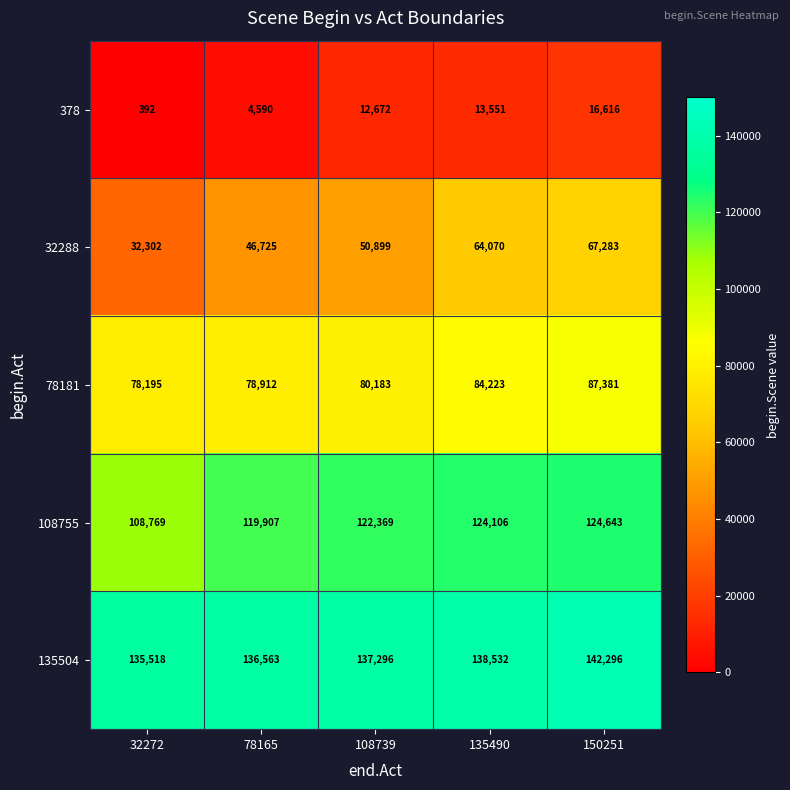

Reading left to right, transcribe all the data shown in this chart.

378: 32272=392	78165=4590	108739=12672	135490=13551	150251=16616
32288: 32272=32302	78165=46725	108739=50899	135490=64070	150251=67283
78181: 32272=78195	78165=78912	108739=80183	135490=84223	150251=87381
108755: 32272=108769	78165=119907	108739=122369	135490=124106	150251=124643
135504: 32272=135518	78165=136563	108739=137296	135490=138532	150251=142296